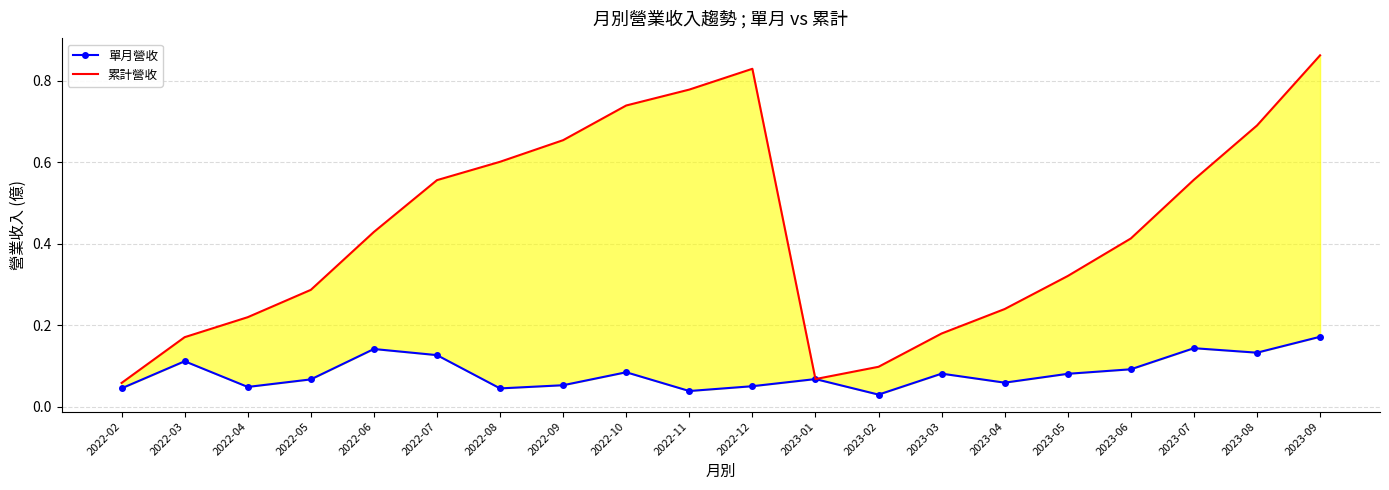

True or false: 累計營收 and 單月營收 cross at least once.

False